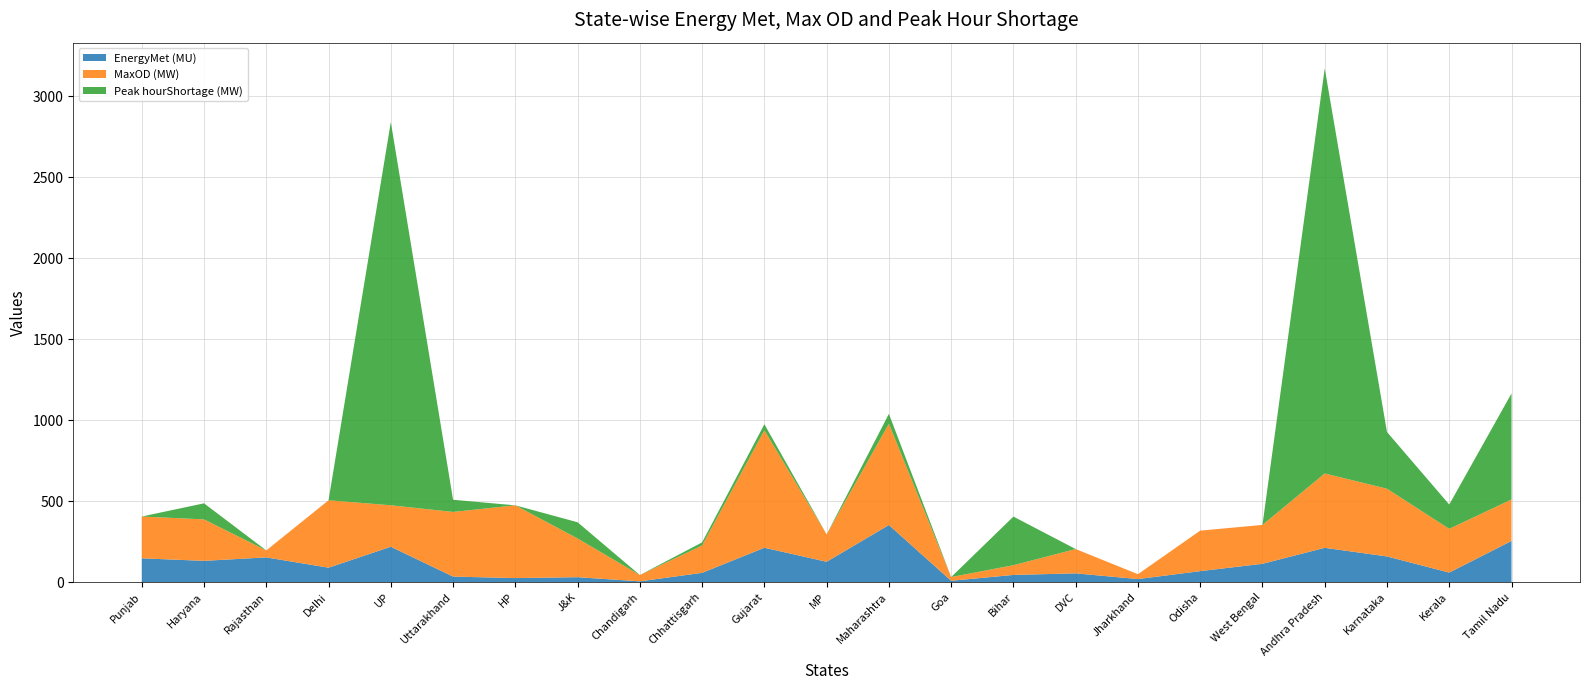

Reading right to left, list all the values displayed in this chart.

EnergyMet (MU): Tamil Nadu=254.4	Kerala=58.9	Karnataka=158.6	Andhra Pradesh=211.8	West Bengal=113.2	Odisha=67.9	Jharkhand=19.0	DVC=54.2	Bihar=44.5	Goa=8.4	Maharashtra=352.5	MP=125.7	Gujarat=212.3	Chhattisgarh=57.3	Chandigarh=4.9	J&K=30.5	HP=25.0	Uttarakhand=34.3	UP=218.4	Delhi=89.2	Rajasthan=152.7	Haryana=131.4	Punjab=147.0
MaxOD (MW): Tamil Nadu=256.0	Kerala=270.0	Karnataka=418.0	Andhra Pradesh=459.0	West Bengal=240.0	Odisha=250.0	Jharkhand=30.0	DVC=150.0	Bihar=60.0	Goa=23.0	Maharashtra=625.0	MP=169.0	Gujarat=725.0	Chhattisgarh=169.0	Chandigarh=39.0	J&K=239.0	HP=449.0	Uttarakhand=399.0	UP=256.0	Delhi=416.0	Rajasthan=43.0	Haryana=256.0	Punjab=258.0
Peak hourShortage (MW): Tamil Nadu=654.0	Kerala=150.0	Karnataka=350.0	Andhra Pradesh=2500.0	West Bengal=0.0	Odisha=0.0	Jharkhand=0.0	DVC=0.0	Bihar=300.0	Goa=0.0	Maharashtra=61.0	MP=0.0	Gujarat=37.0	Chhattisgarh=19.0	Chandigarh=0.0	J&K=100.0	HP=0.0	Uttarakhand=75.0	UP=2365.0	Delhi=0.0	Rajasthan=0.0	Haryana=99.0	Punjab=0.0